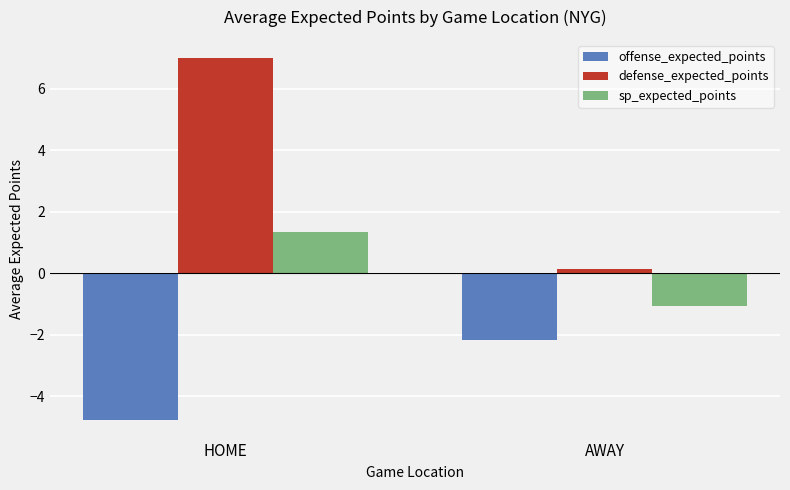

What is the sum of all offense_expected_points values?

-6.9